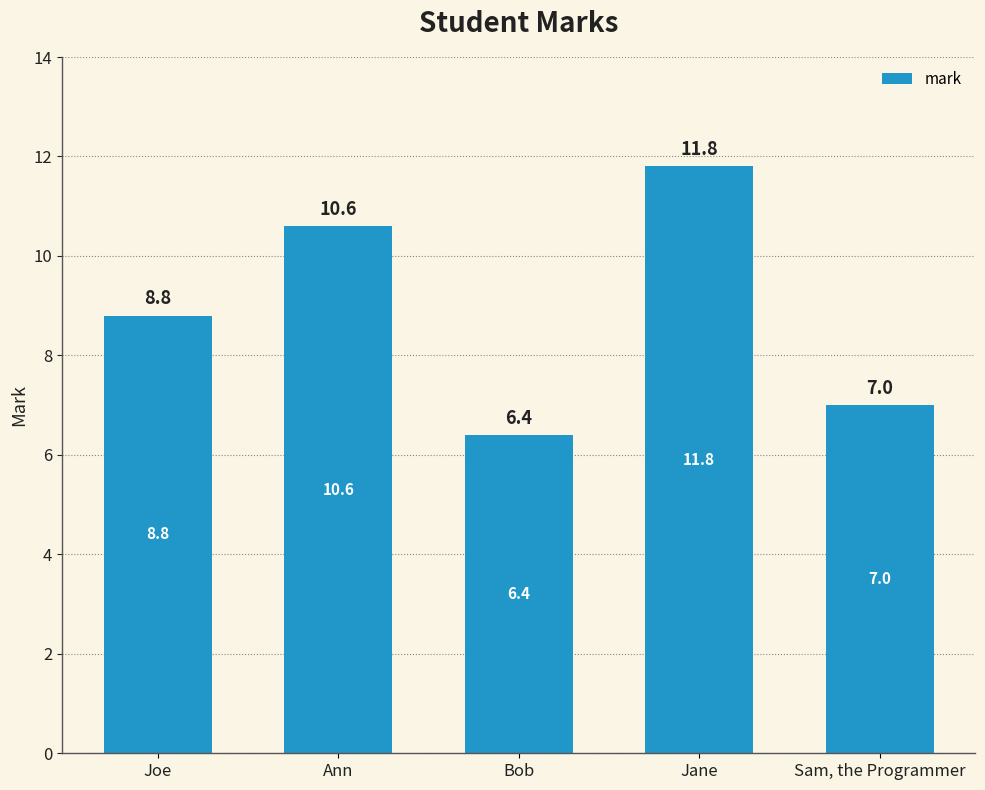

What is the difference between the maximum and minimum values?

5.4